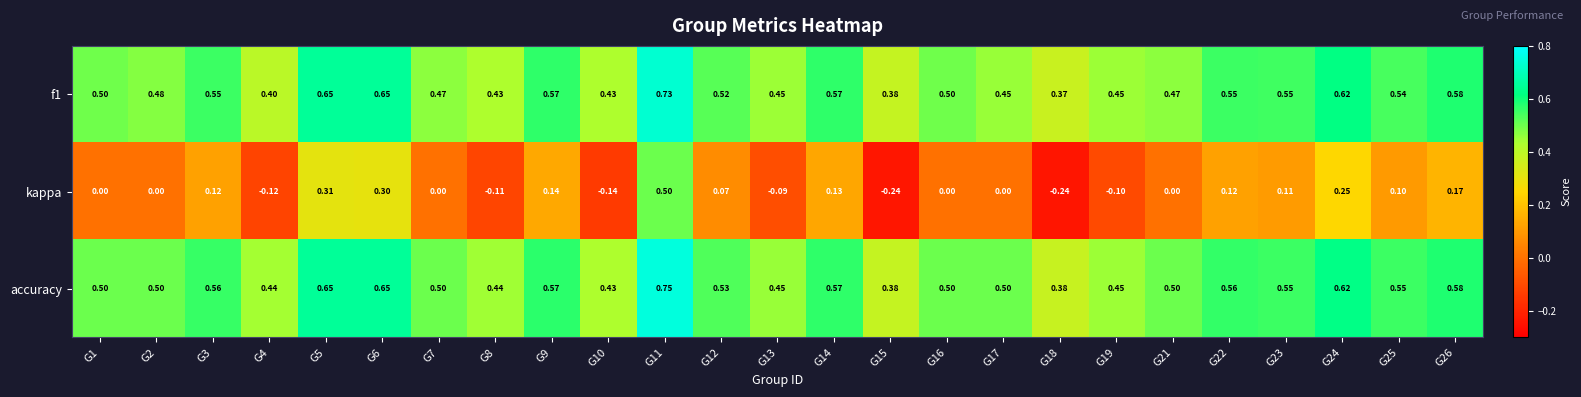

Which series has the widest spread of values?

kappa